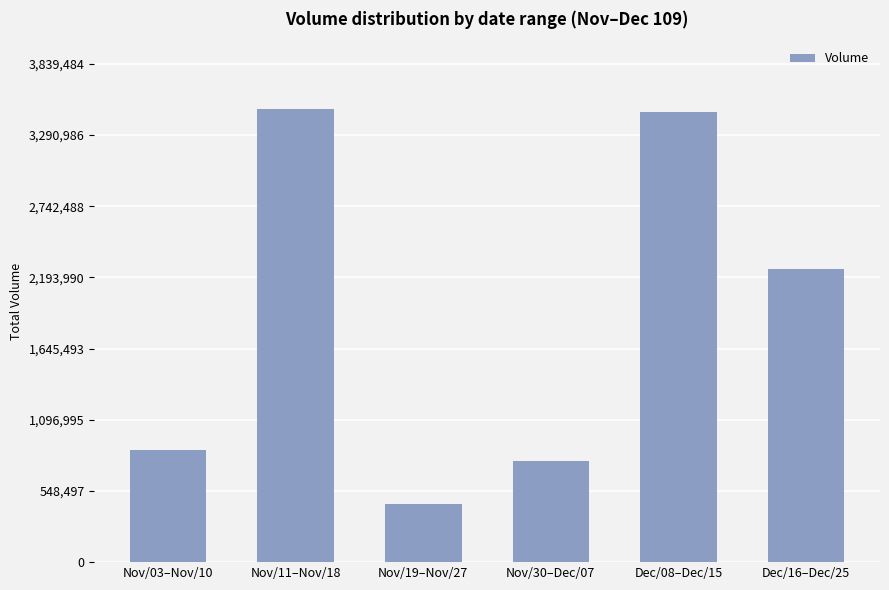

What is the difference between the maximum and minimum values?

3046130